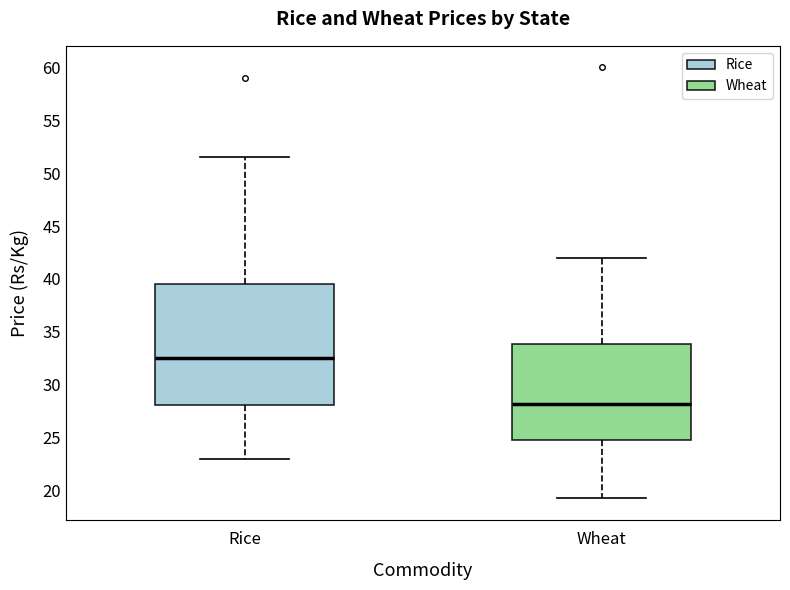

Which box's median line is the highest?

Rice